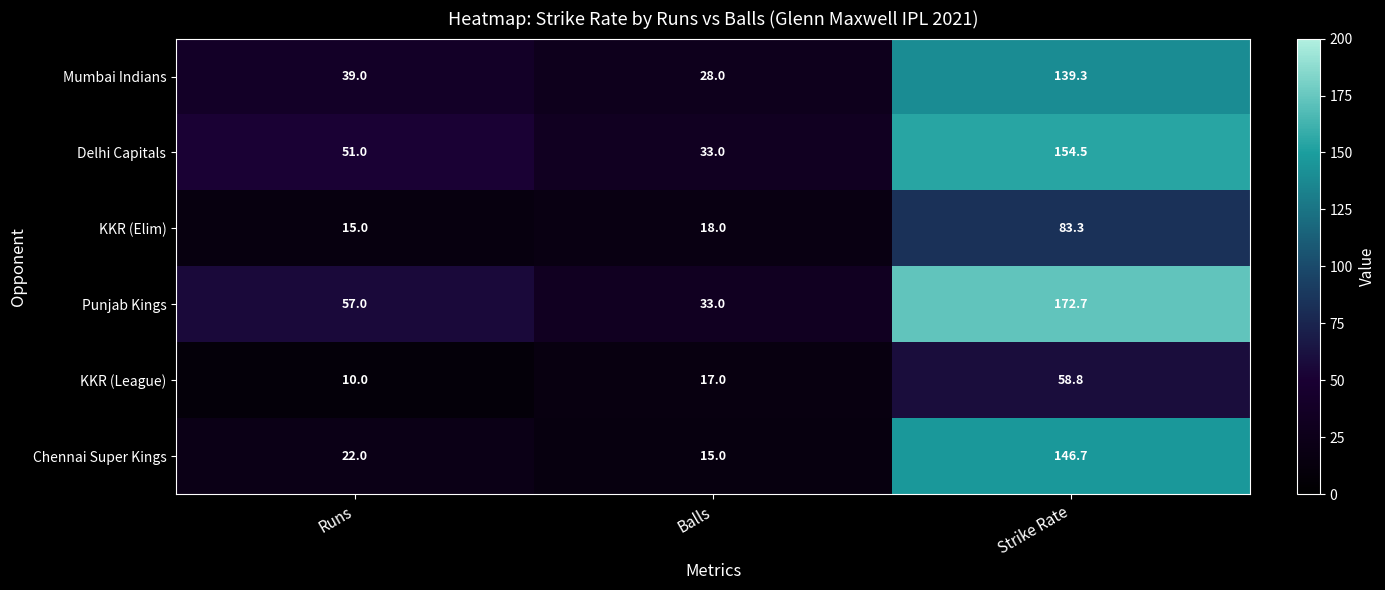

At how many categories does at least one series exceed 116?

1